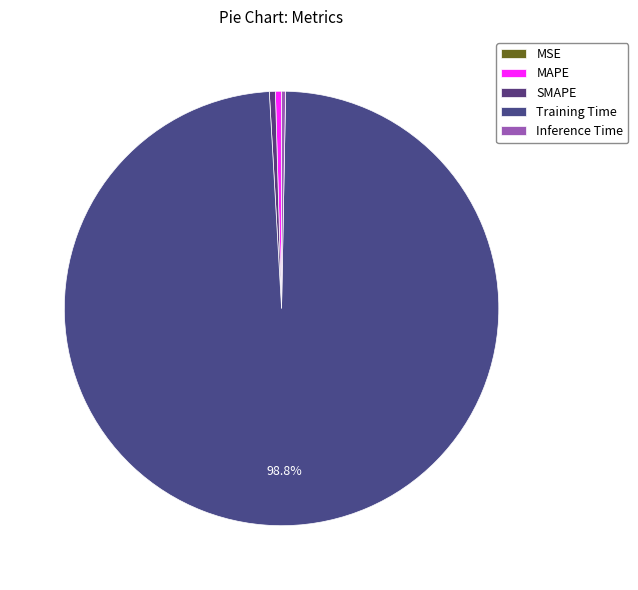

Is there any slice that represents more than half of the pie?

Yes